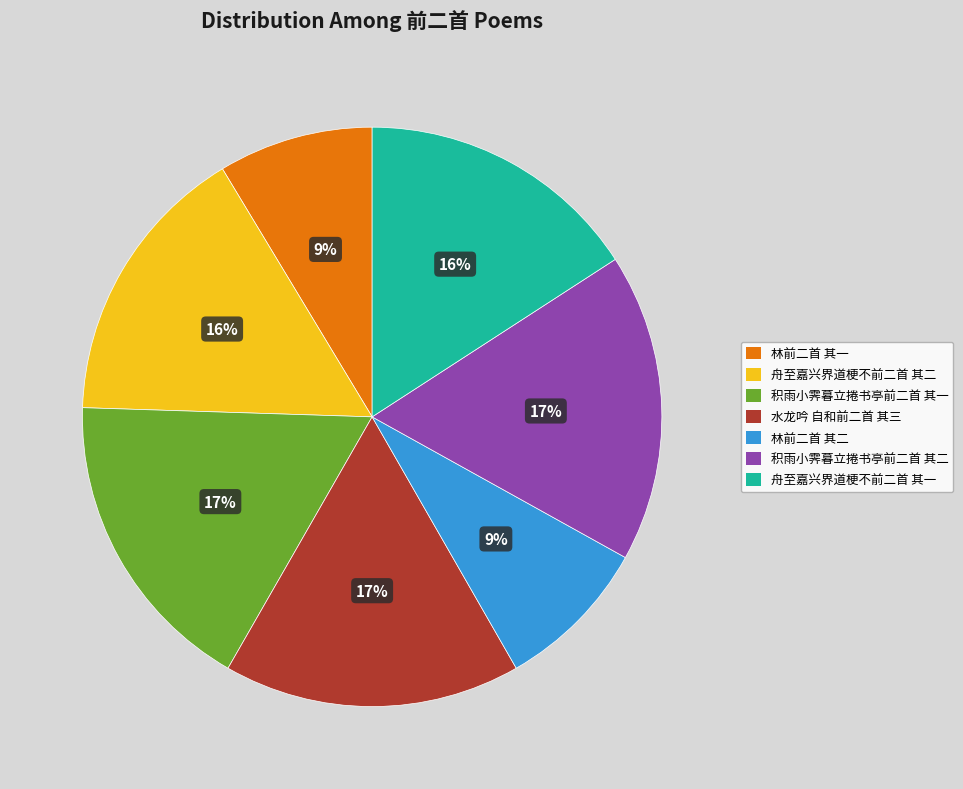

Count the number of slices in the pie.

7